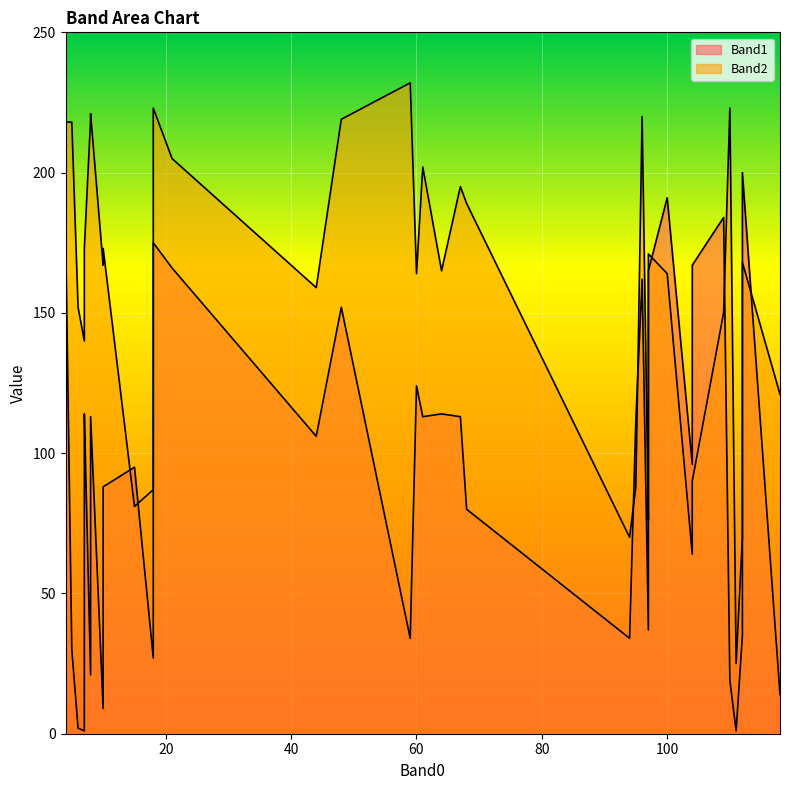

What are all the series names shown in the legend?

Band1, Band2